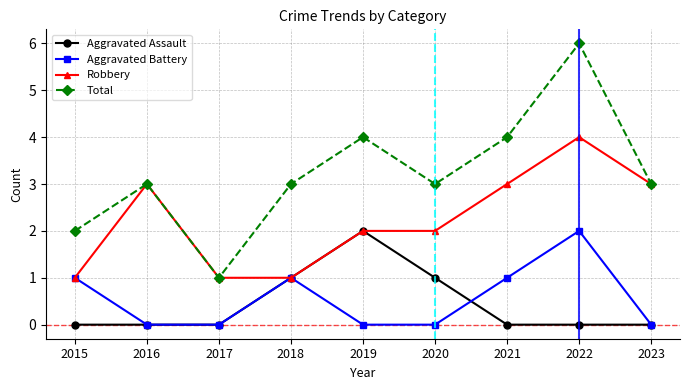

What is the value of the Aggravated Assault point at the 5th from the left?

2